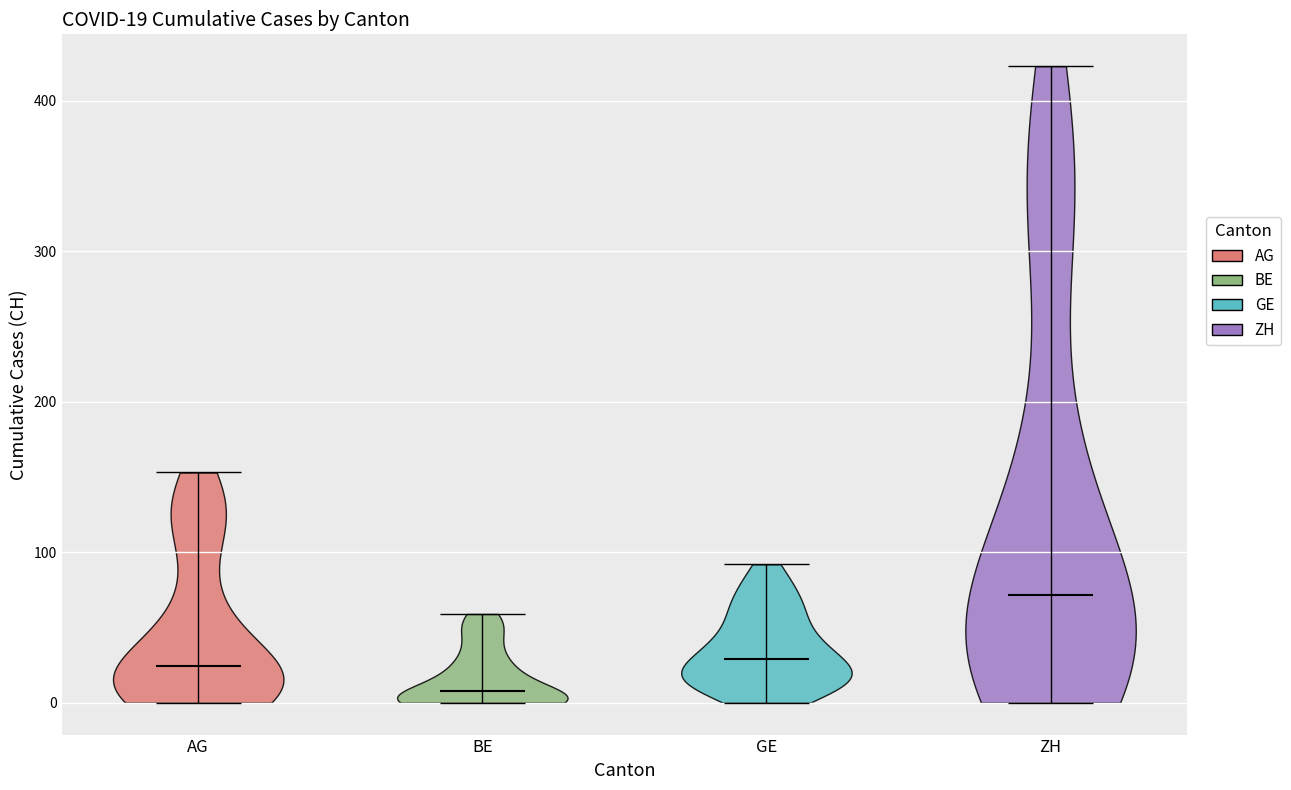

Which violin has the highest median line?

ZH